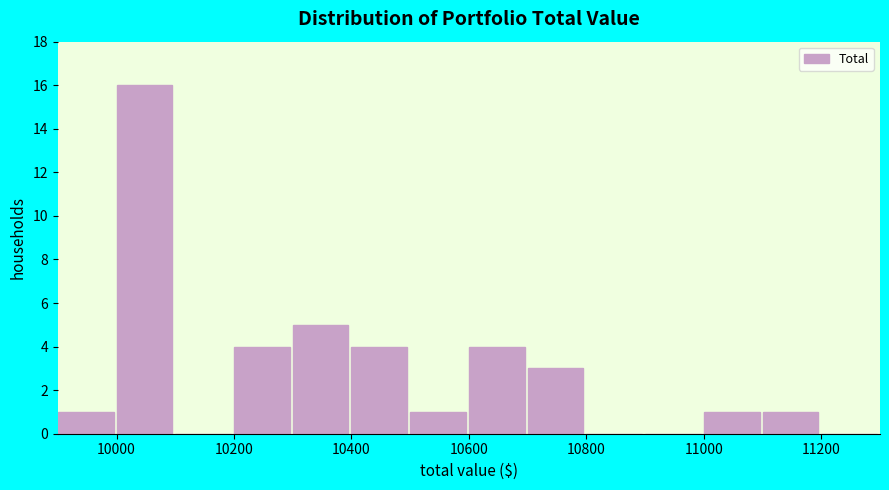

Reading left to right, list every bar in this chart as the range it spans on the x-axis followed by its height. The values are not printed on the chart, so give them approximately, as read against the axis.

9900 to 10000: 1
10000 to 10100: 16
10100 to 10200: 0
10200 to 10300: 4
10300 to 10400: 5
10400 to 10500: 4
10500 to 10600: 1
10600 to 10700: 4
10700 to 10800: 3
10800 to 10900: 0
10900 to 11000: 0
11000 to 11100: 1
11100 to 11200: 1
11200 to 11300: 0